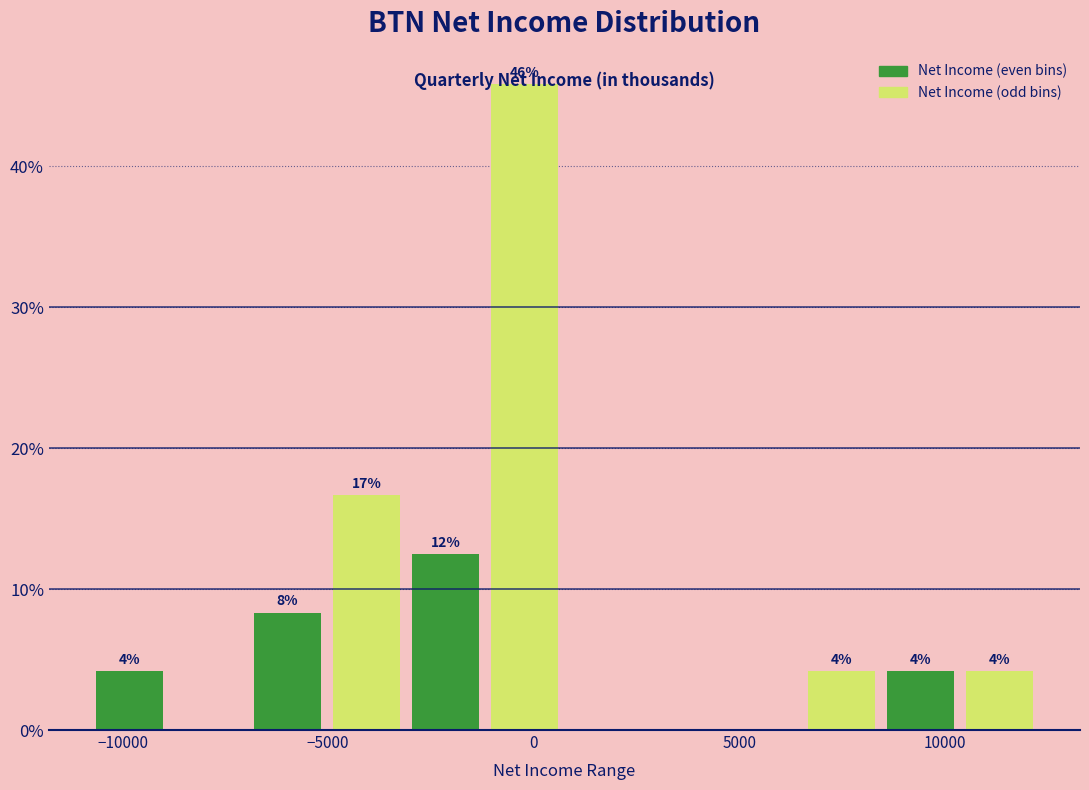

Around what value on the x-axis is the tallest bar? Give the approximate position of its centre, as read against the axis.

0